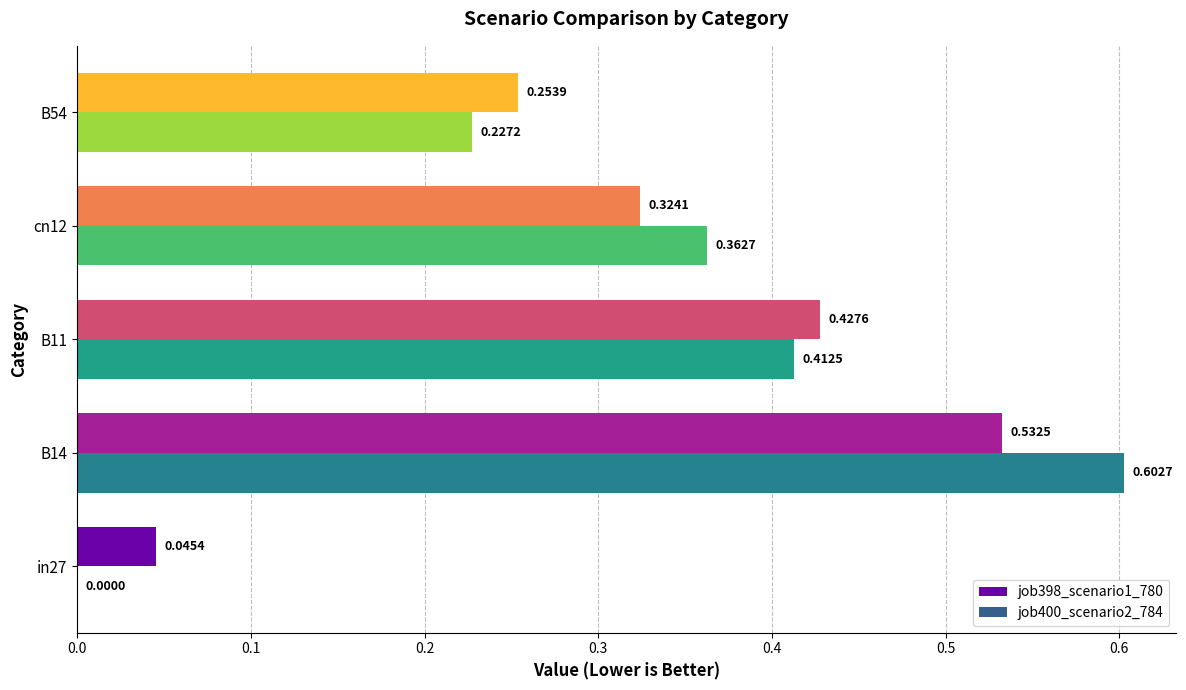

At which category is the sum across all series the highest?

B14